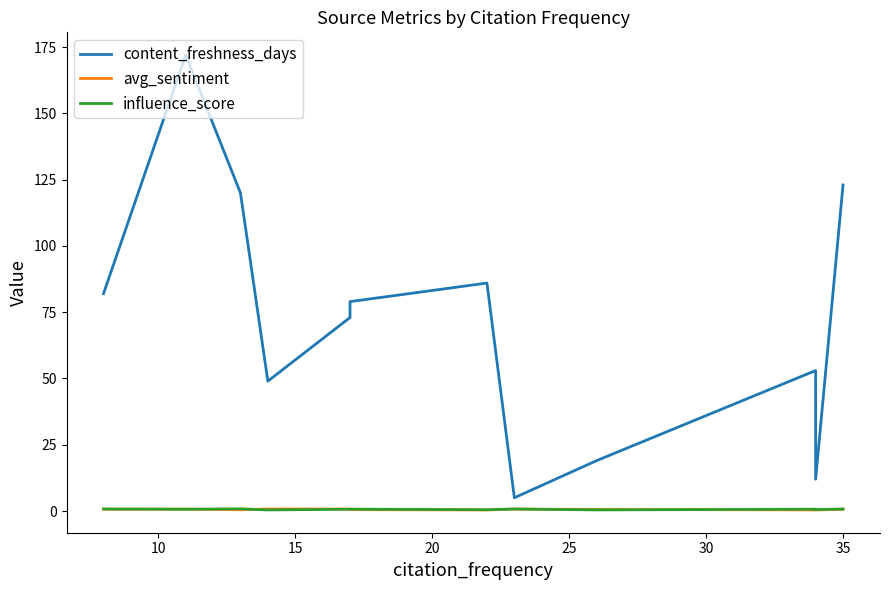

True or false: content_freshness_days has more than 0 points higher than both neighbors.

True